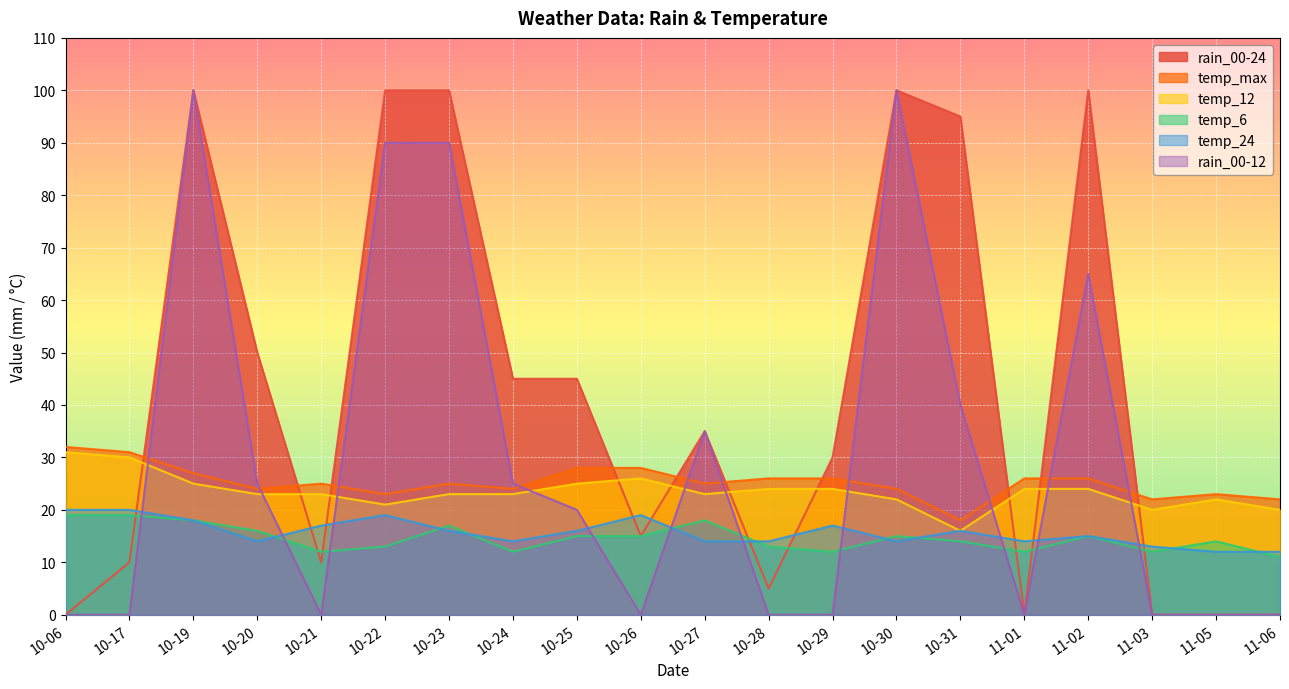

Does the chart display data point markers on the line(s)?

No